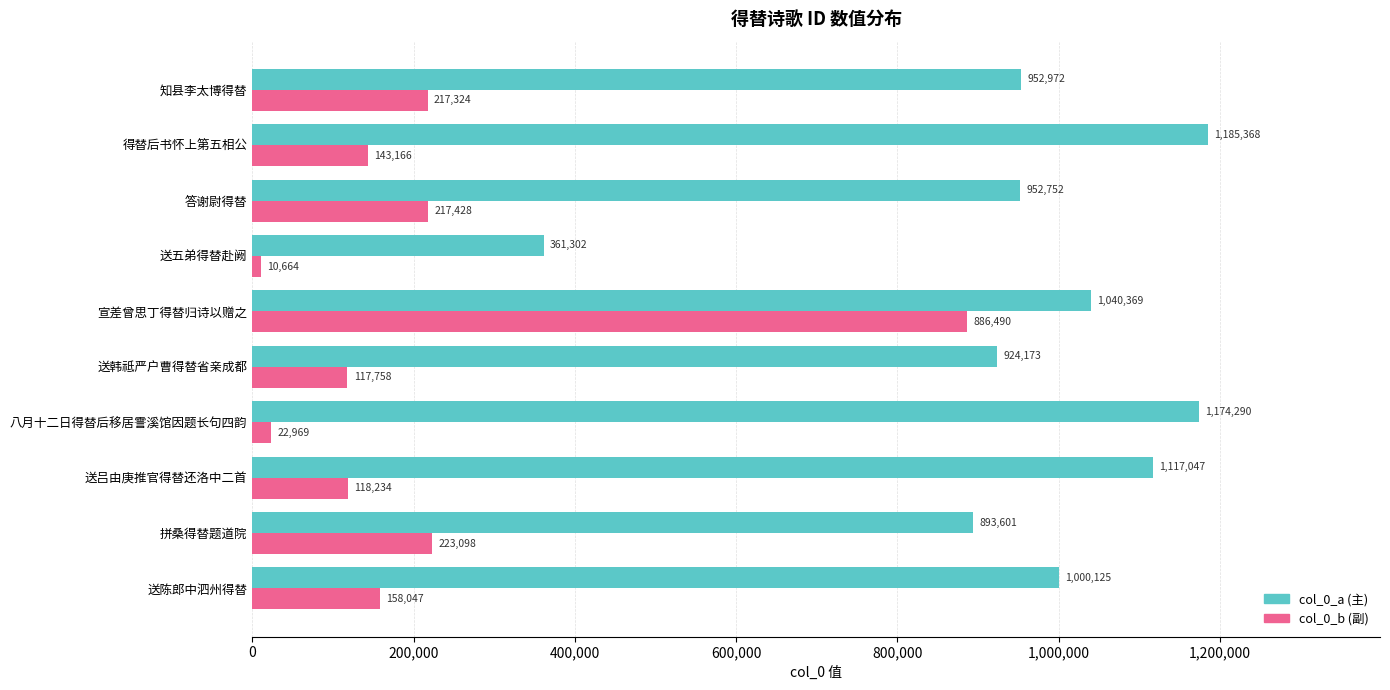

List the series in order of their peak value, highest first.

col_0_a (主), col_0_b (副)